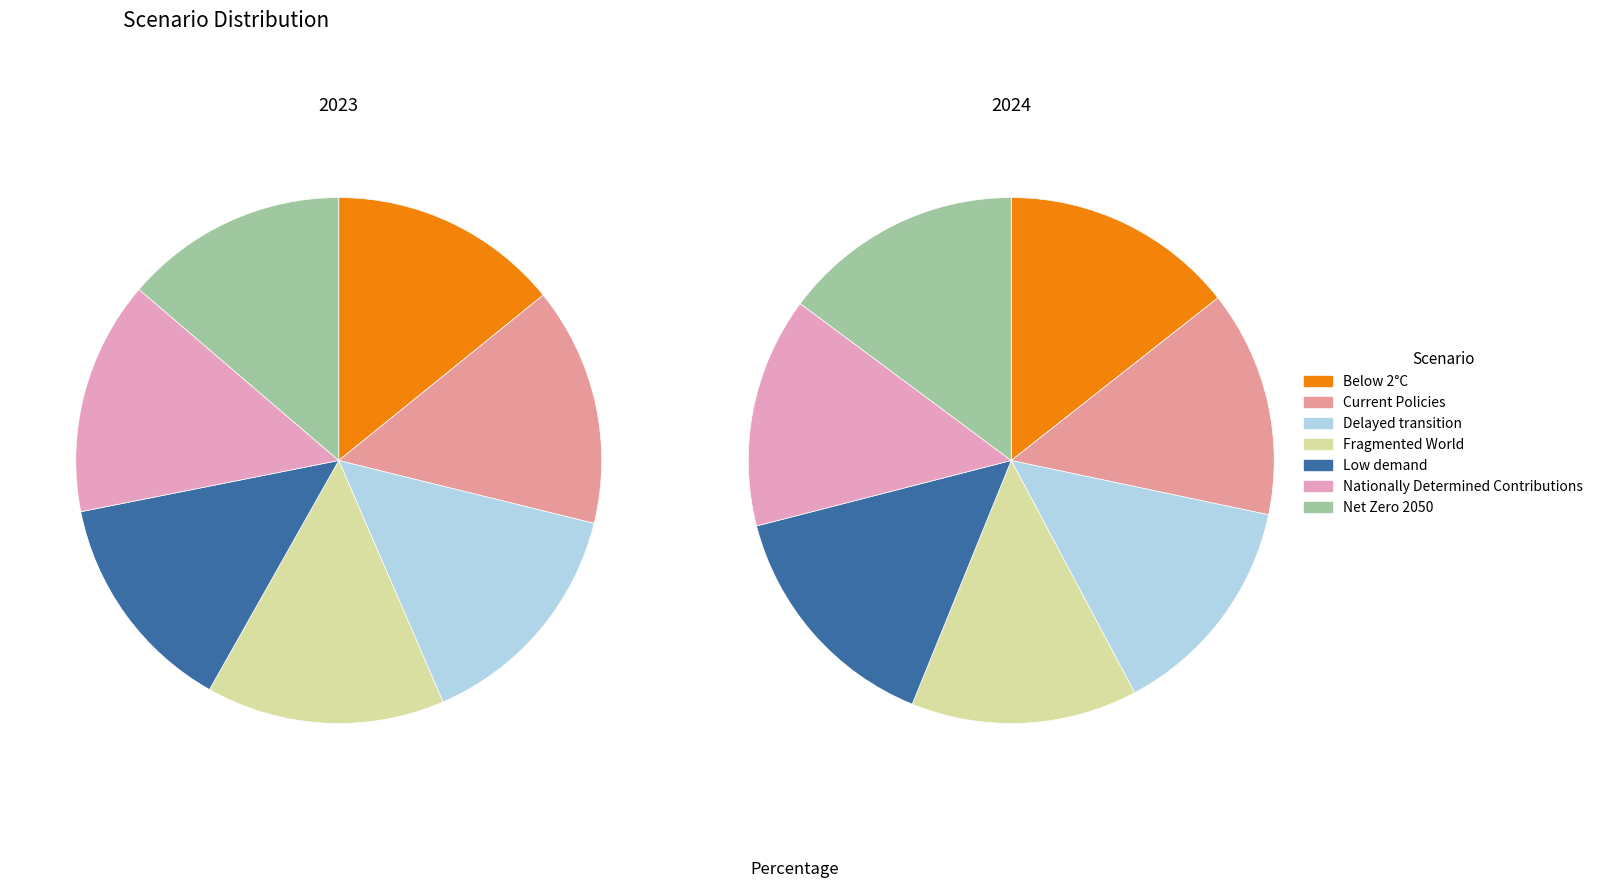

To the nearest percent, what is the difference between the Delayed transition and Low demand slice percentages?

1%